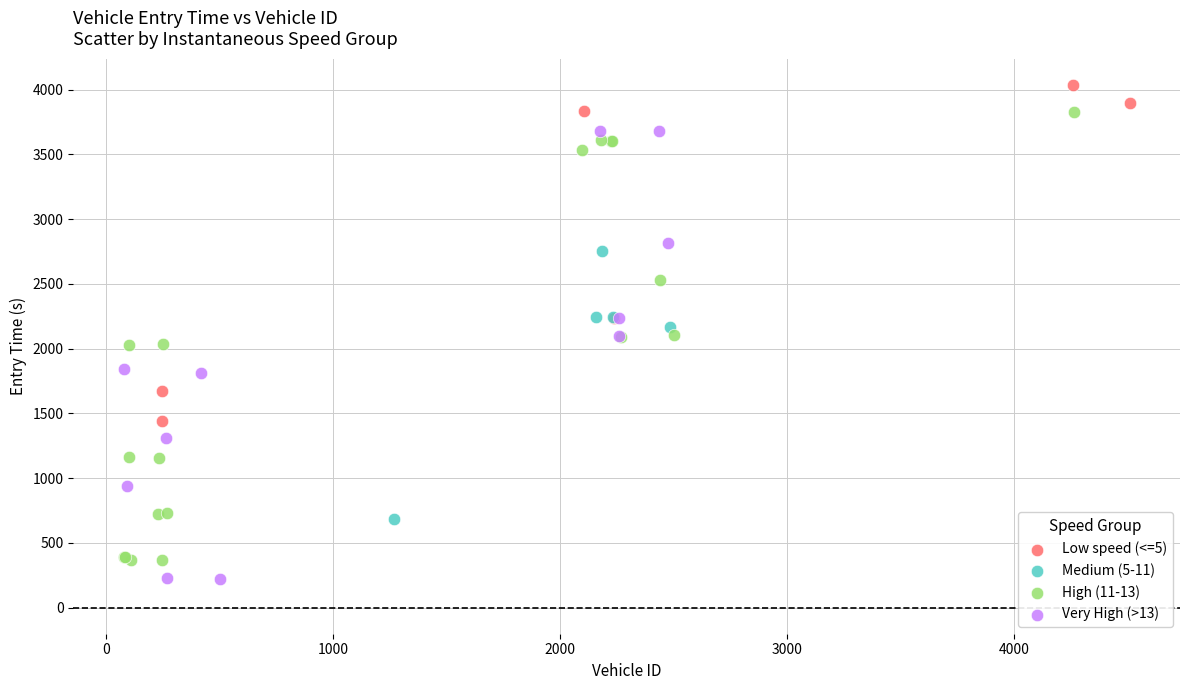

What are all the series names shown in the legend?

Low speed (<=5), Medium (5-11), High (11-13), Very High (>13)